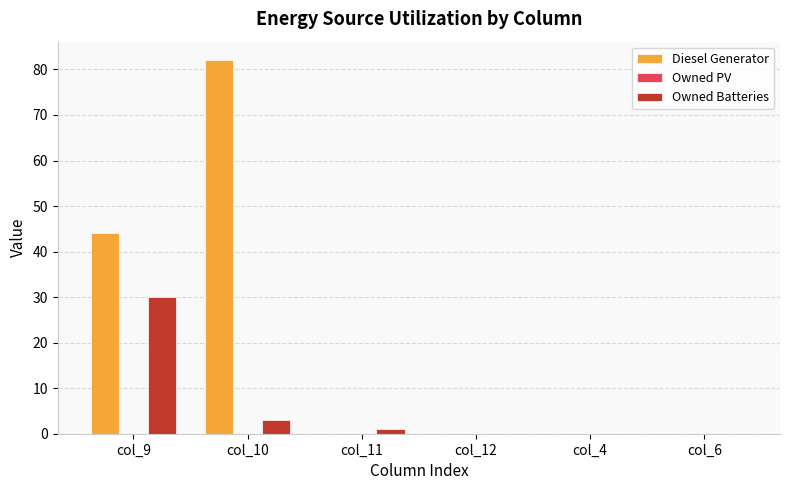

How many series are shown in this chart?

2